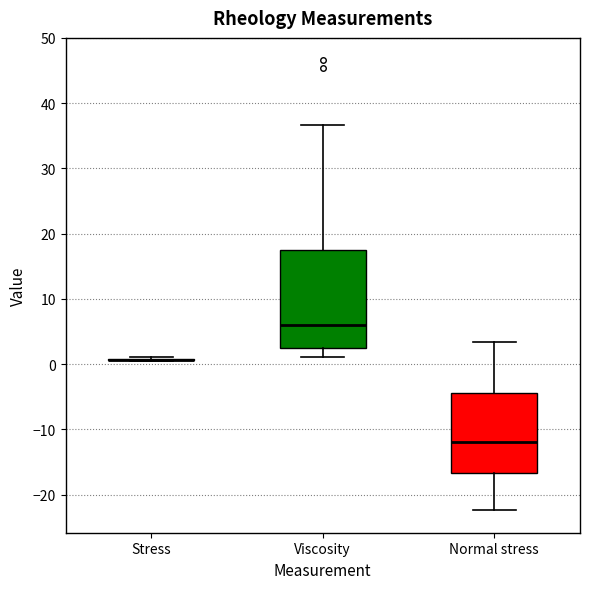

Reading left to right, transcribe this box plot: for each box, give where its median line is, the range the box spans, and where its two whiskers end, as read against the y-axis. The values are not printed on the chart, so give them approximately, as read against the axis.

Stress: box collapsed to a line at 1, whiskers 0 to 1
Viscosity: median 6, box 2 to 18, whiskers 1 to 37
Normal stress: median -12, box -17 to -4, whiskers -22 to 3